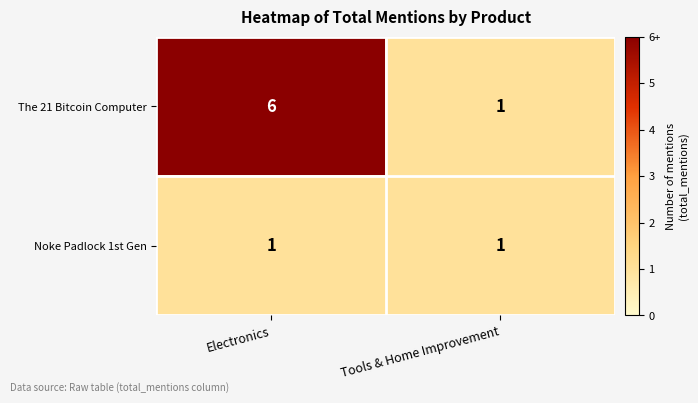

Which series changed the most between Electronics and Tools & Home Improvement?

The 21 Bitcoin Computer